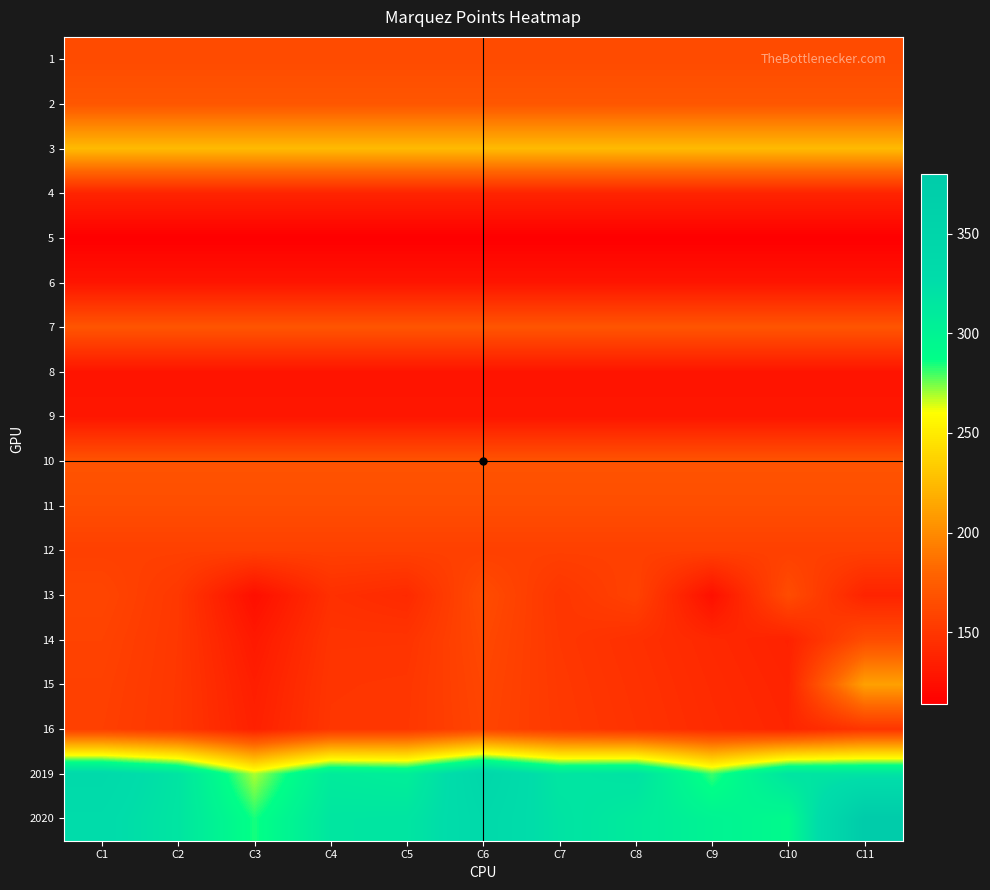

Between C3 and C6, which series saw the biggest shift?

2019